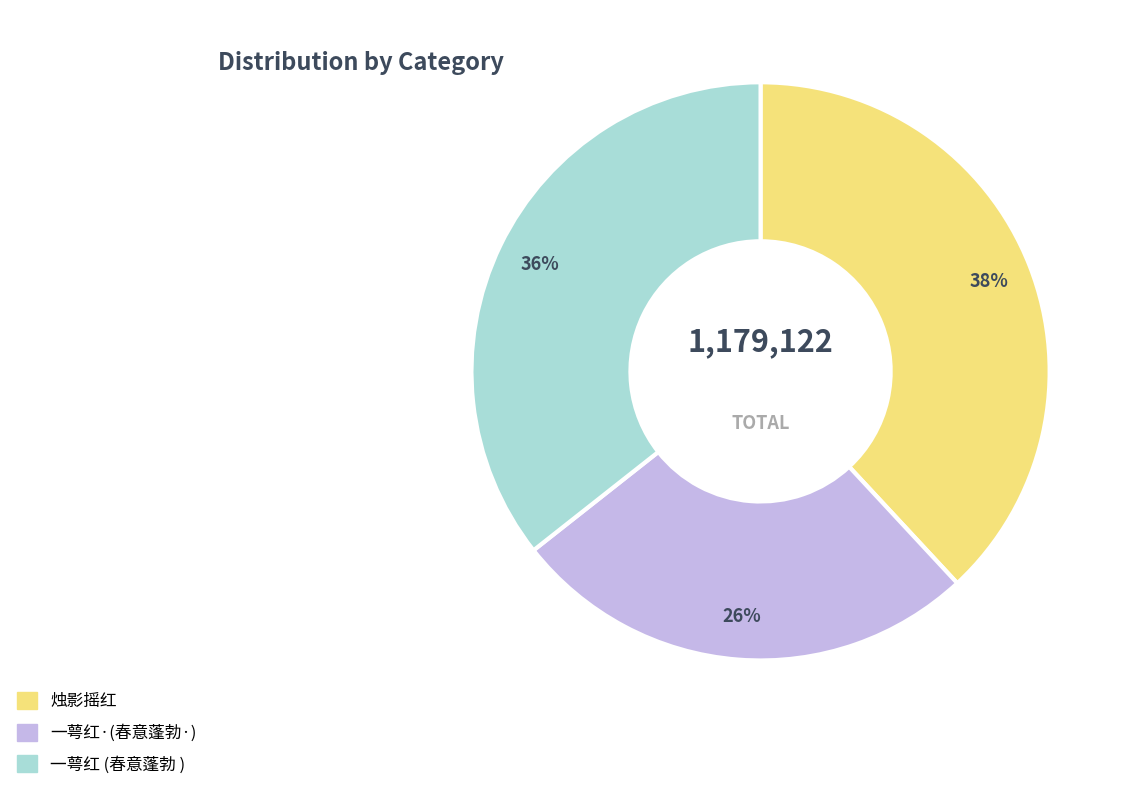

To the nearest percent, what is the difference between the largest and smallest slice percentages?

12%